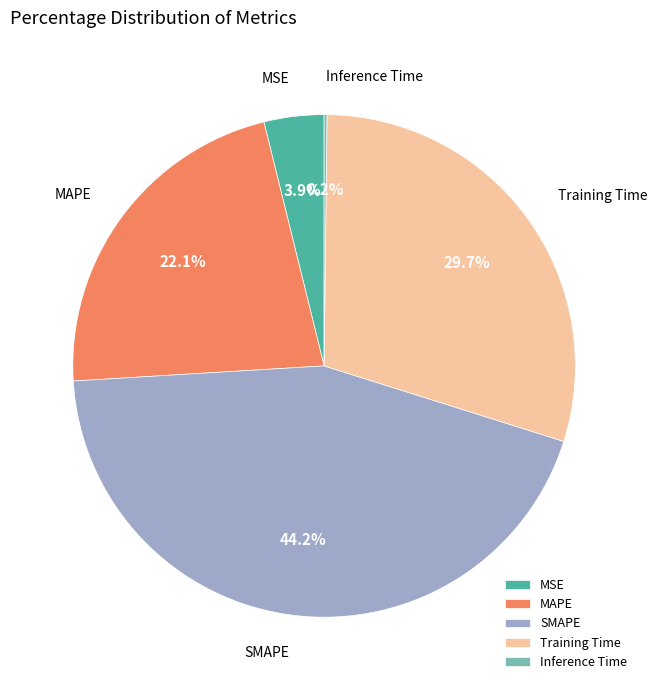

To the nearest percent, what percentage of the pie is MSE?

4%